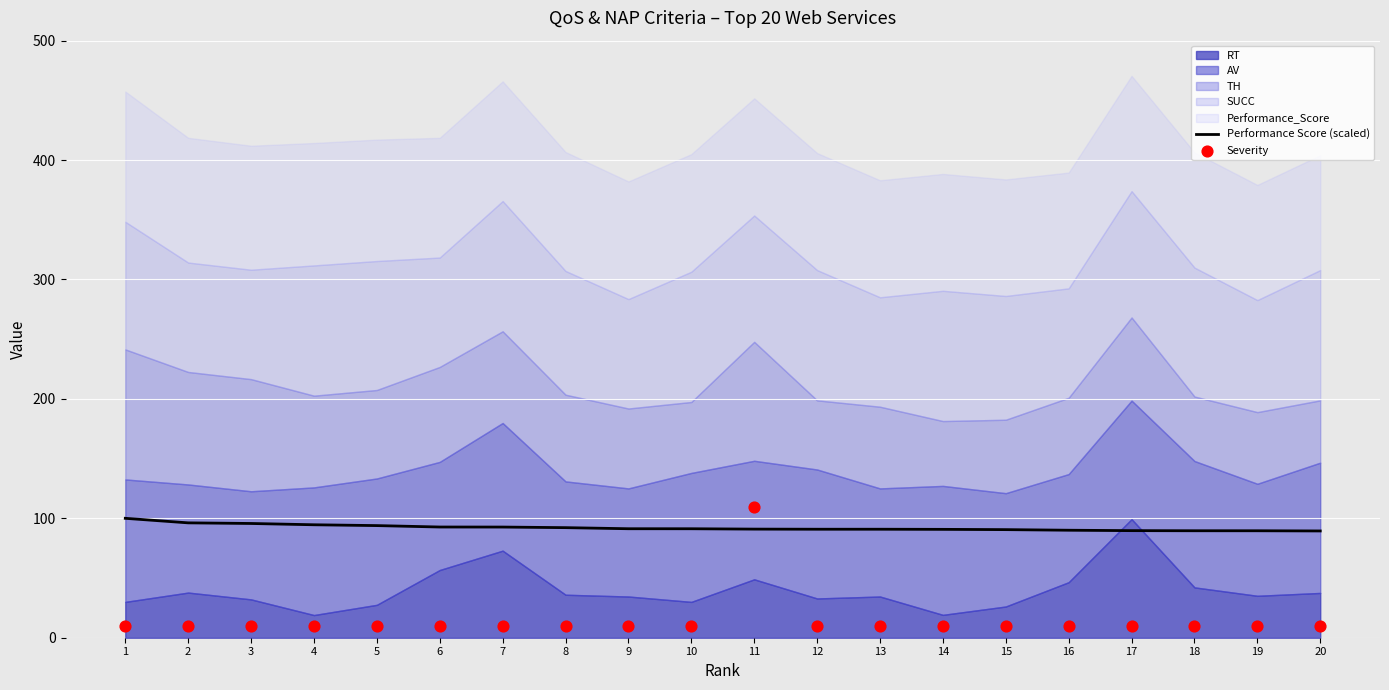

Which series contains the lowest Y value?

Severity